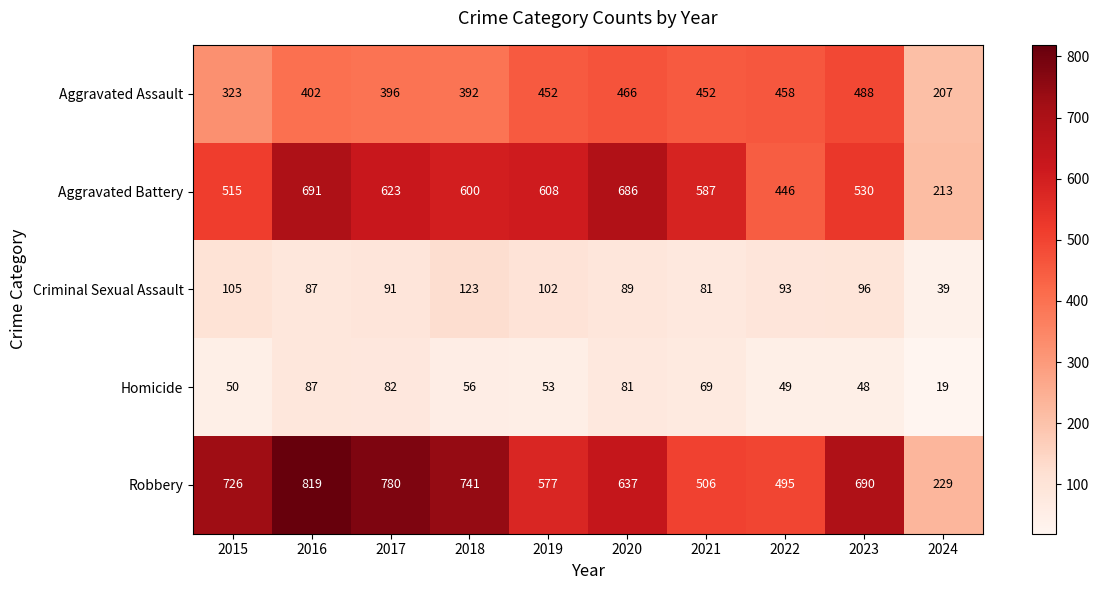

The value of Aggravated Battery at 2016 is 691. True or false?

True